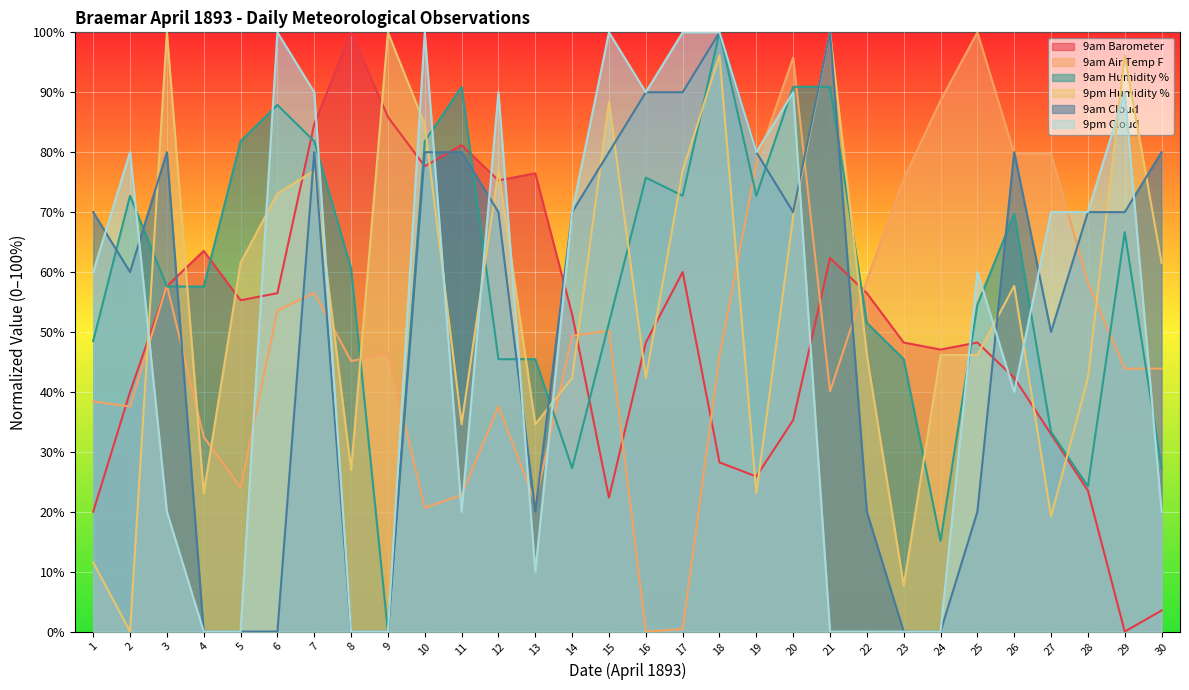

At which label does 9am Cloud reach its minimum?

4